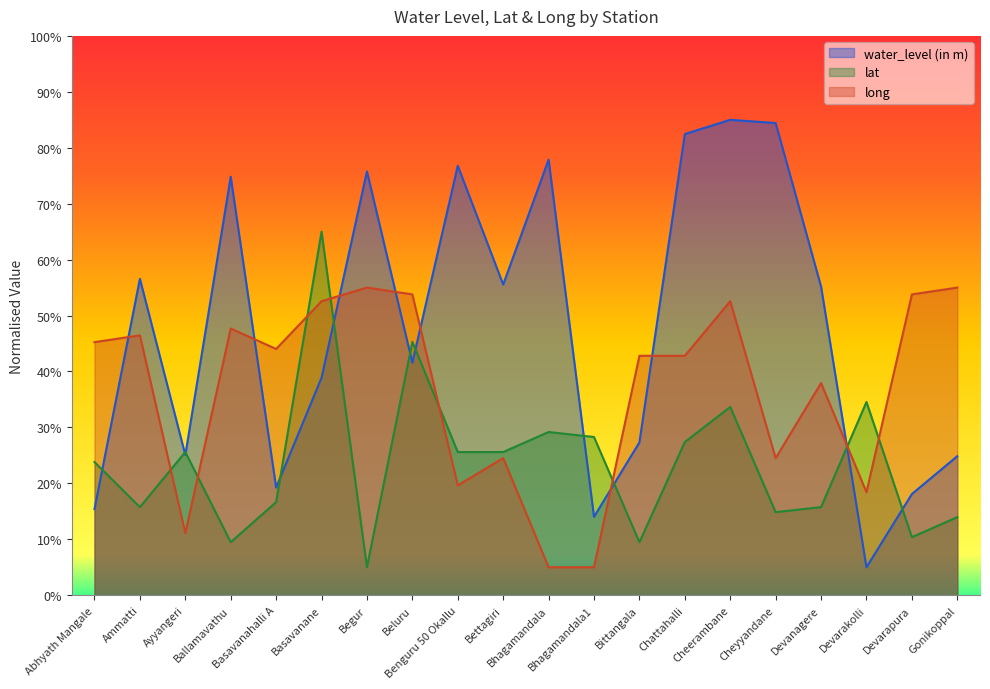

What position from the right is Devarakolli?

3